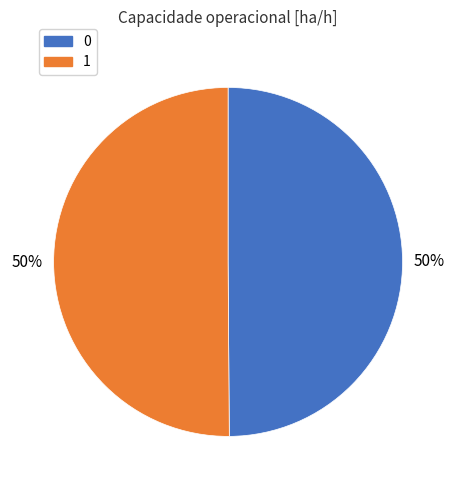

Approximately how many times larger is the value at 0 compared to 1?

1.0